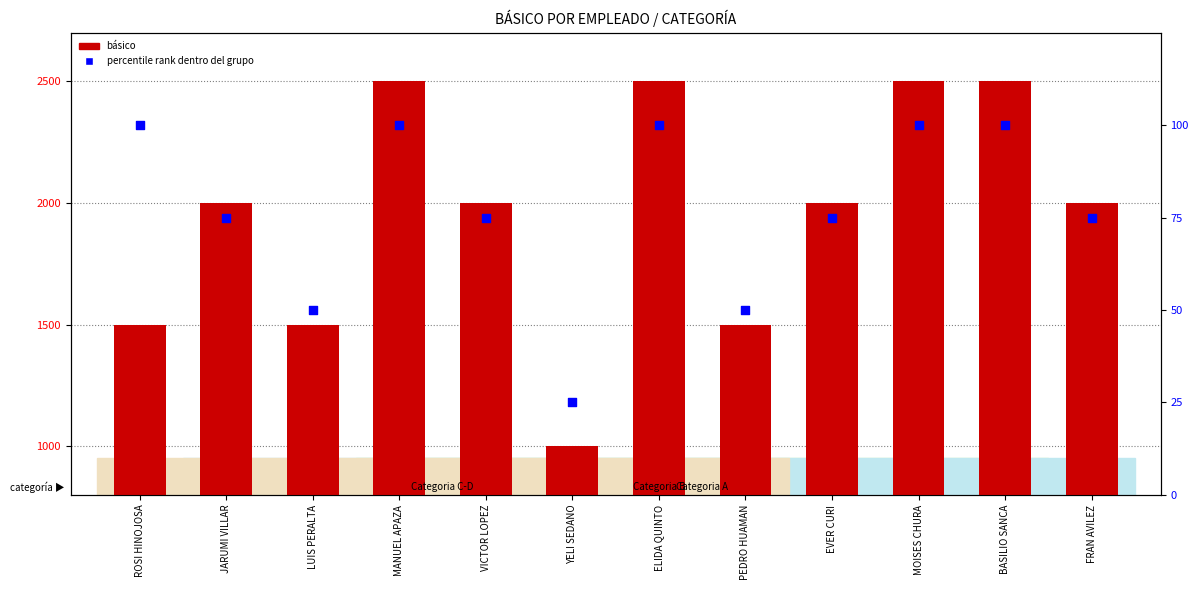

Which series has the widest spread of Y values?

básico